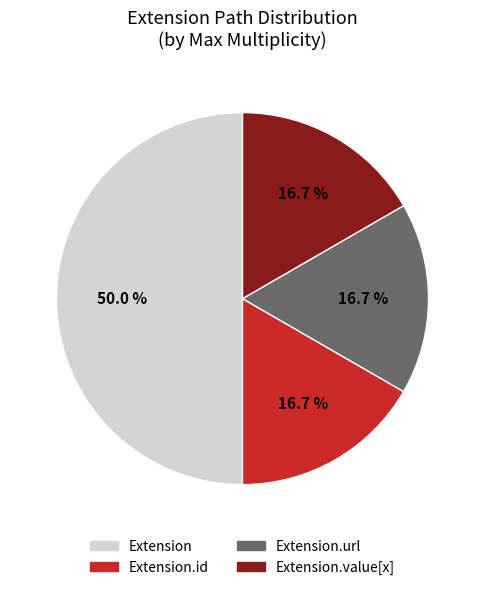

Which slice is the largest?

Extension